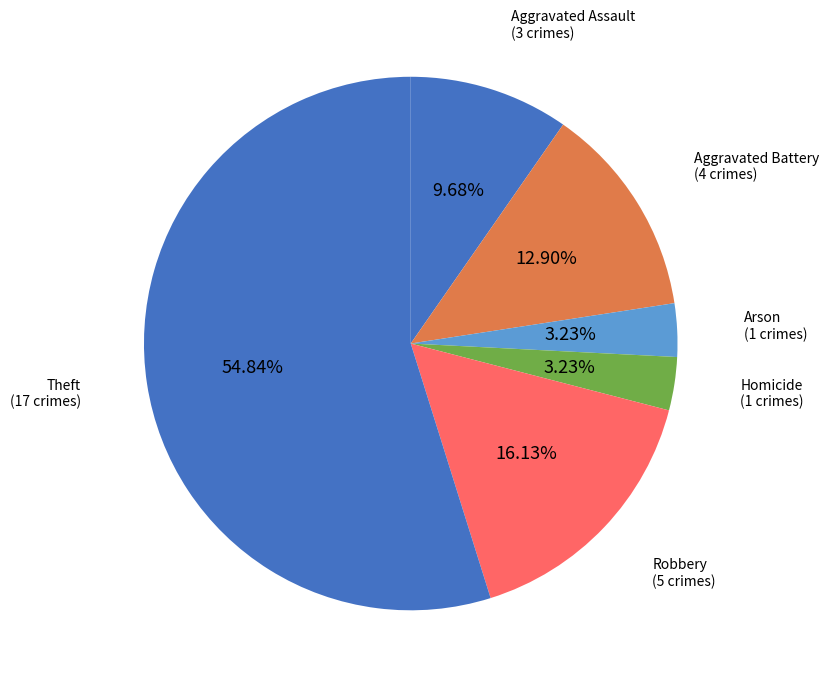

Between Theft and Homicide, which is larger?

Theft